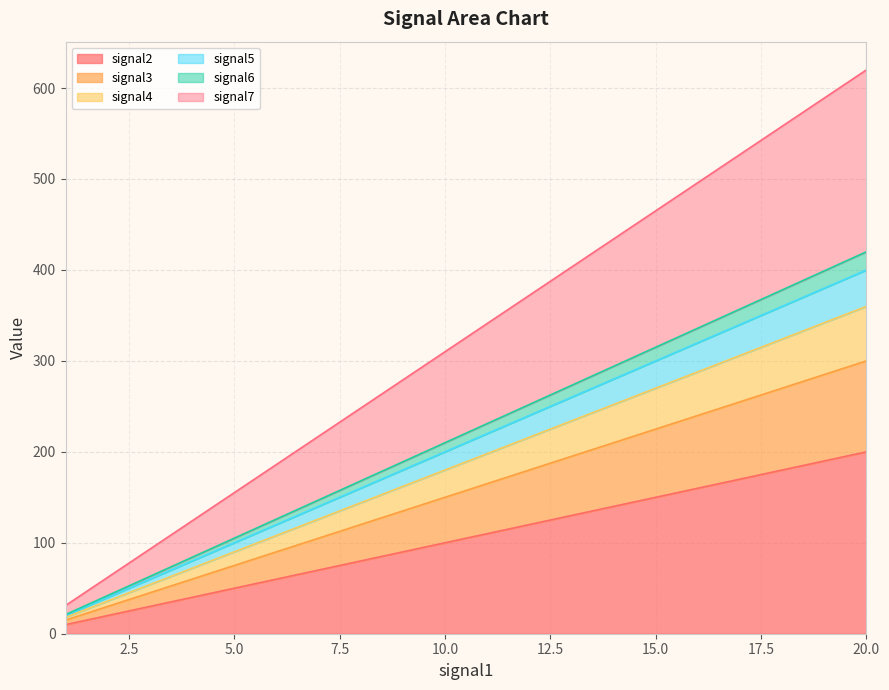

Which series changed the most between 2 and 9?

signal7